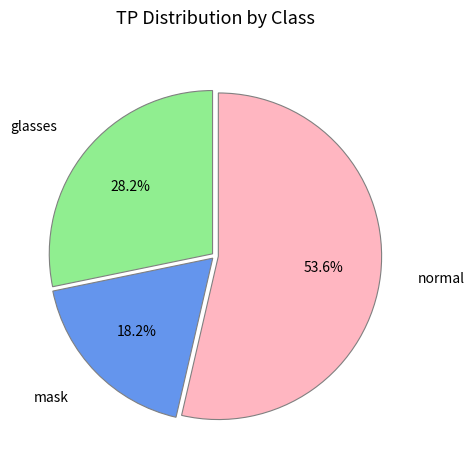

To the nearest percent, what is the difference between the largest and smallest slice percentages?

35%